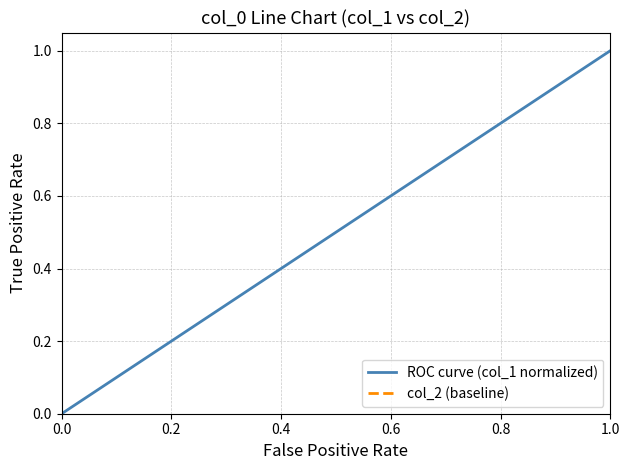

List the labels in order of ROC curve (col_1 normalized) value, smallest first.

0.0, 0.2, 0.4, 0.6, 0.8, 1.0